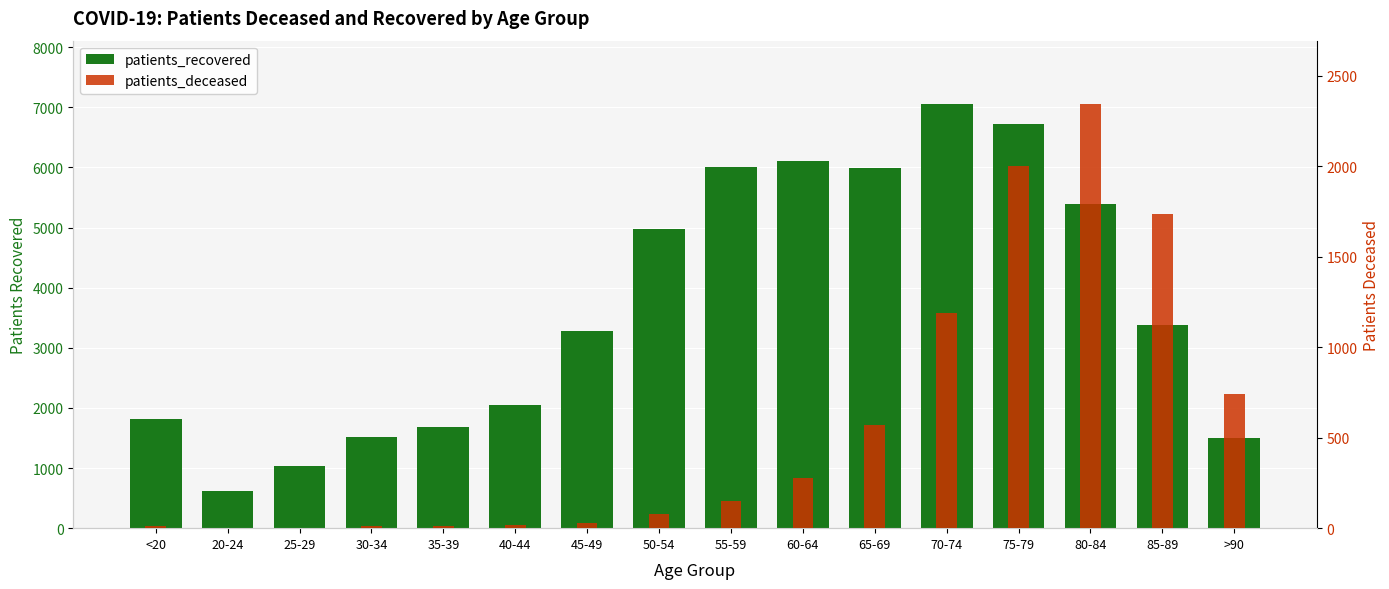

Between 60-64 and 65-69, which series saw the biggest shift?

patients_deceased